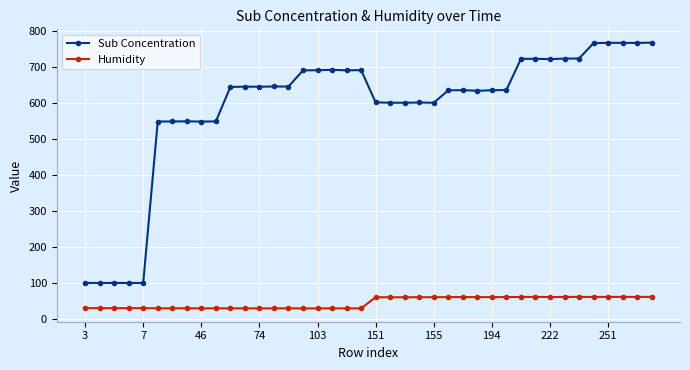

Rank the series by their maximum value, from highest to lowest.

Sub Concentration, Humidity